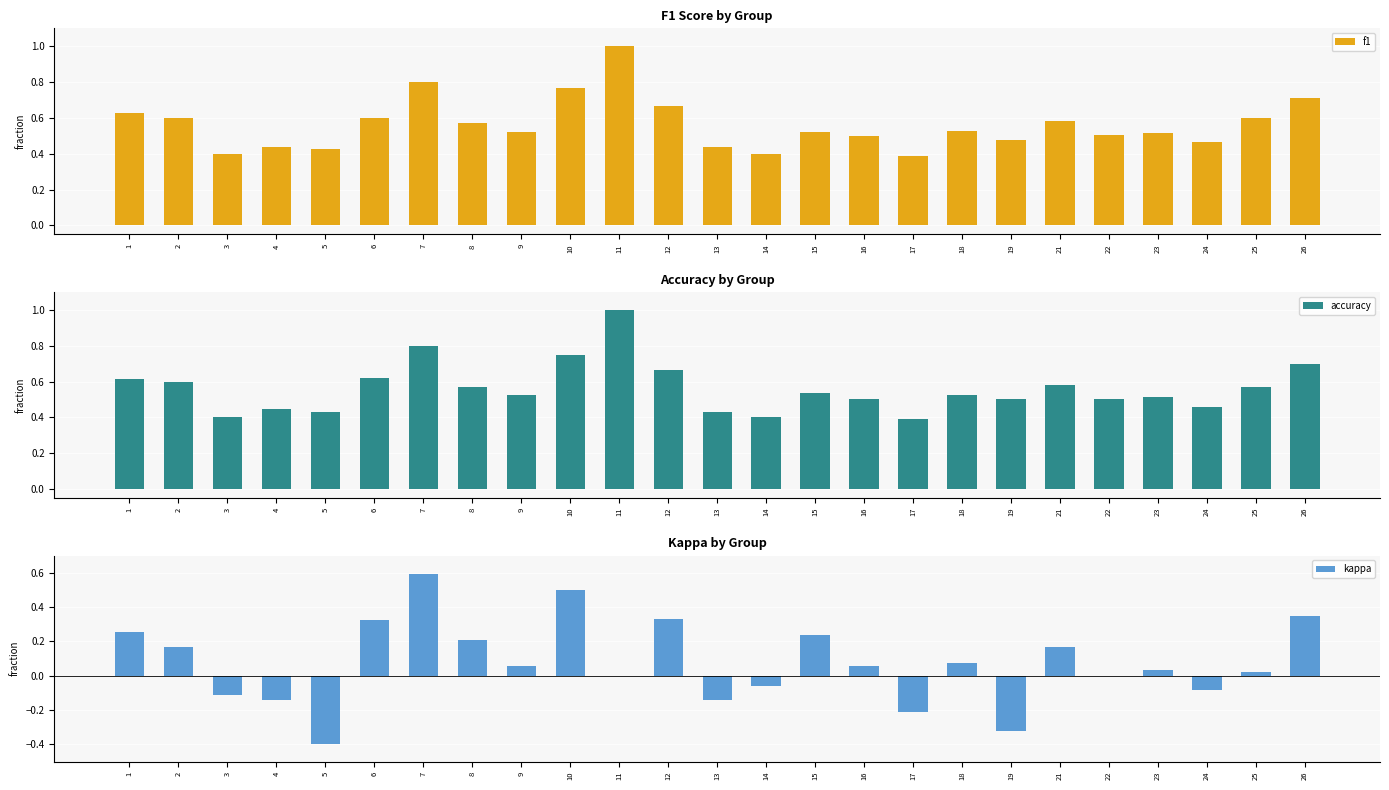

Which category has the lowest value in the kappa series?

5